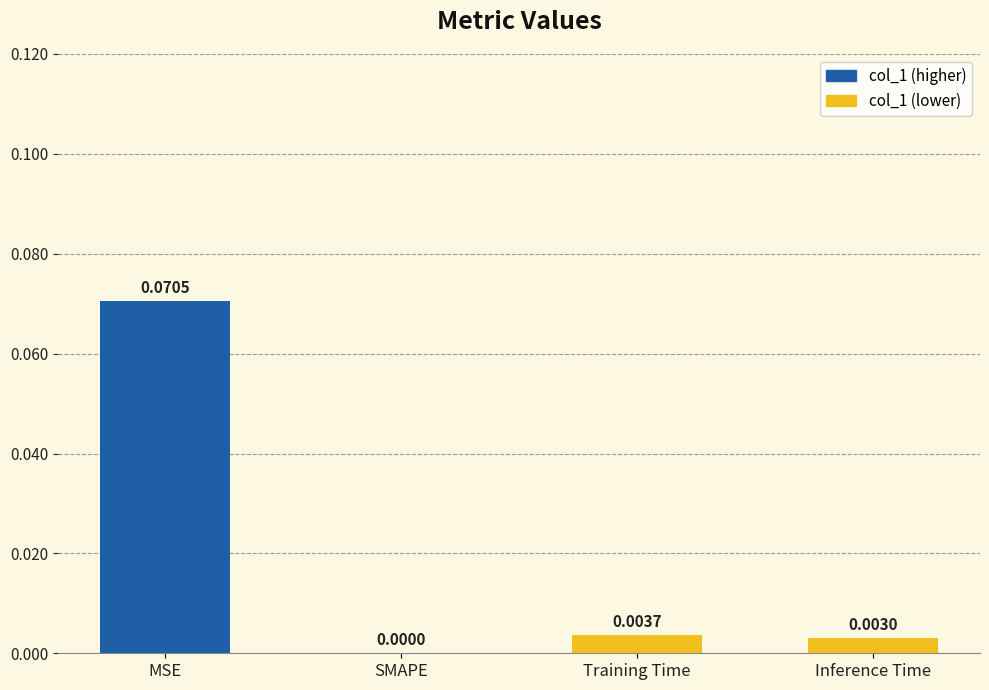

At which label is the value closest to 0?

SMAPE